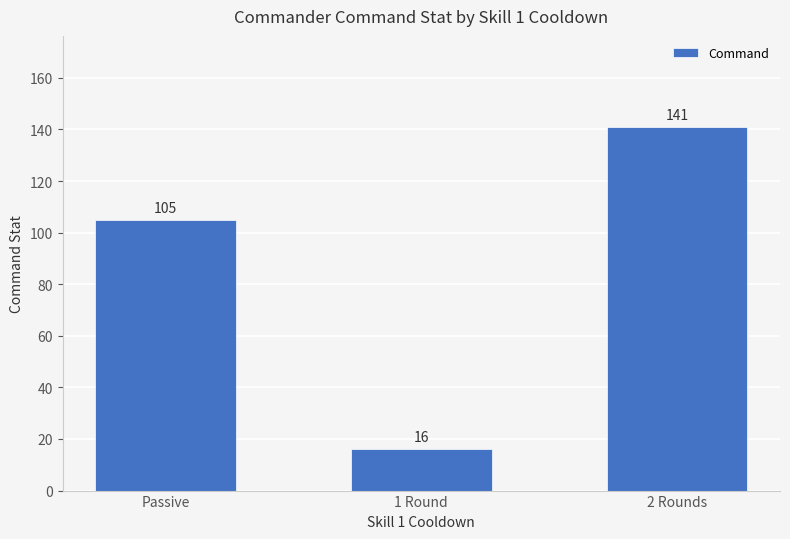

Is it true that the value at Passive is 105?

True